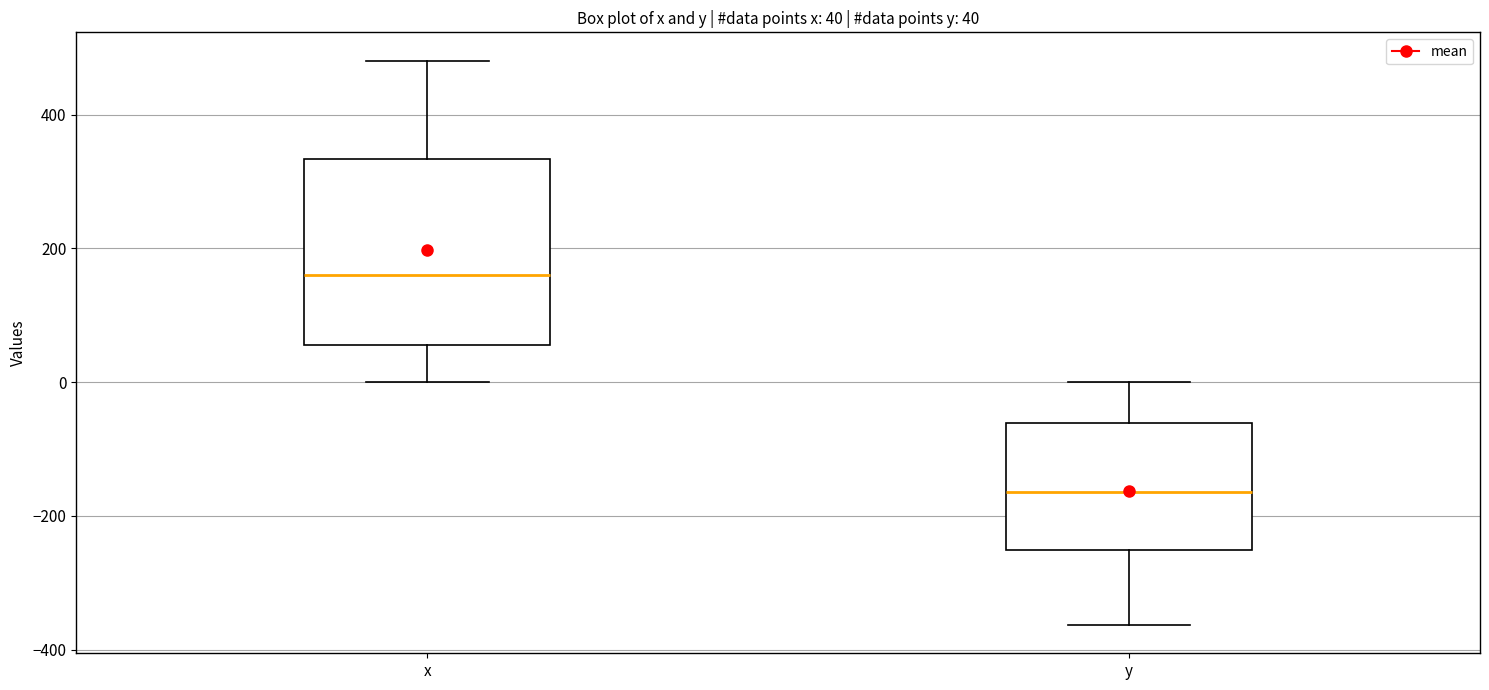

Which box's median line is the highest?

x